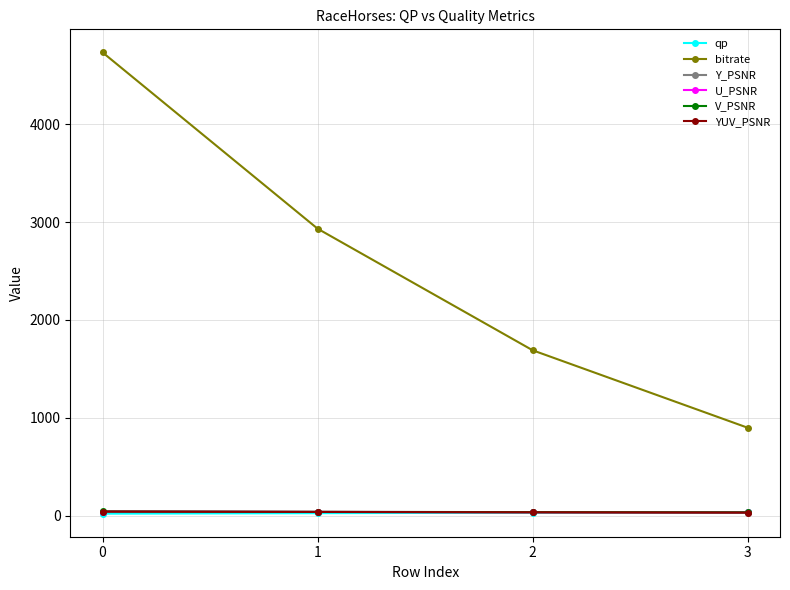

What is the value of the qp point at the 4th from the left?

37.0